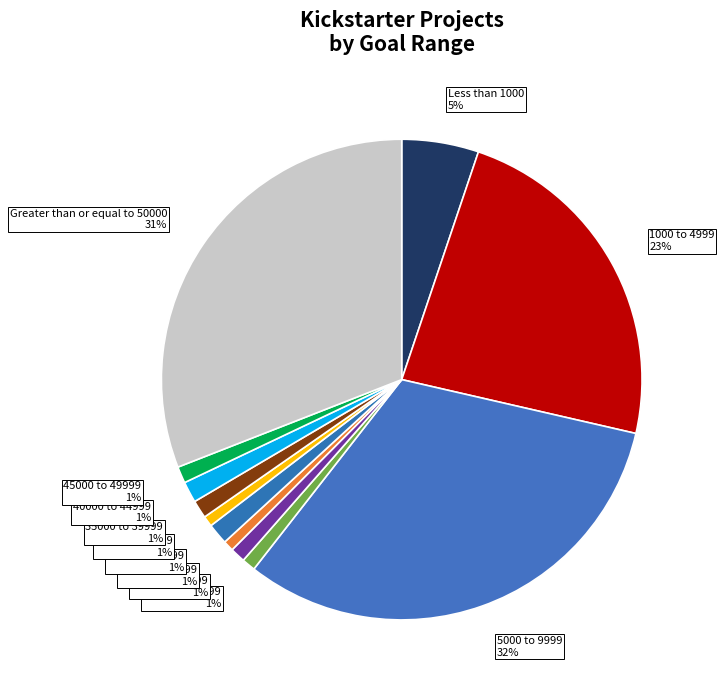

How many segments does this pie chart have?

12